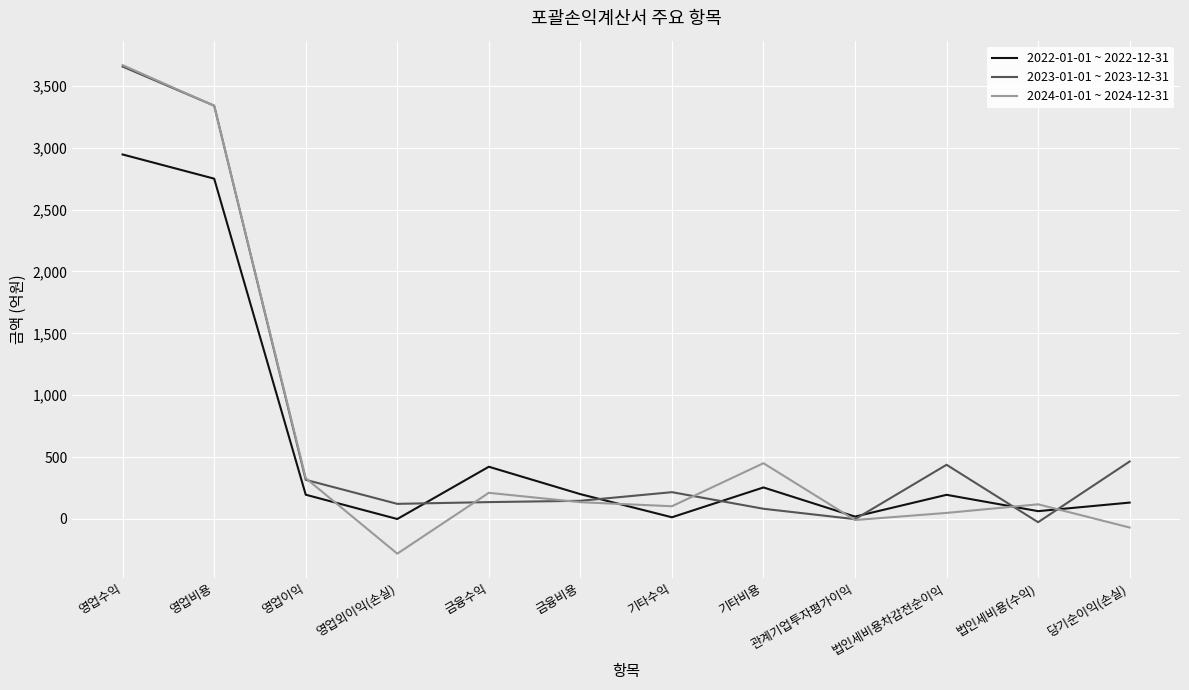

At which category is the sum across all series the highest?

영업수익